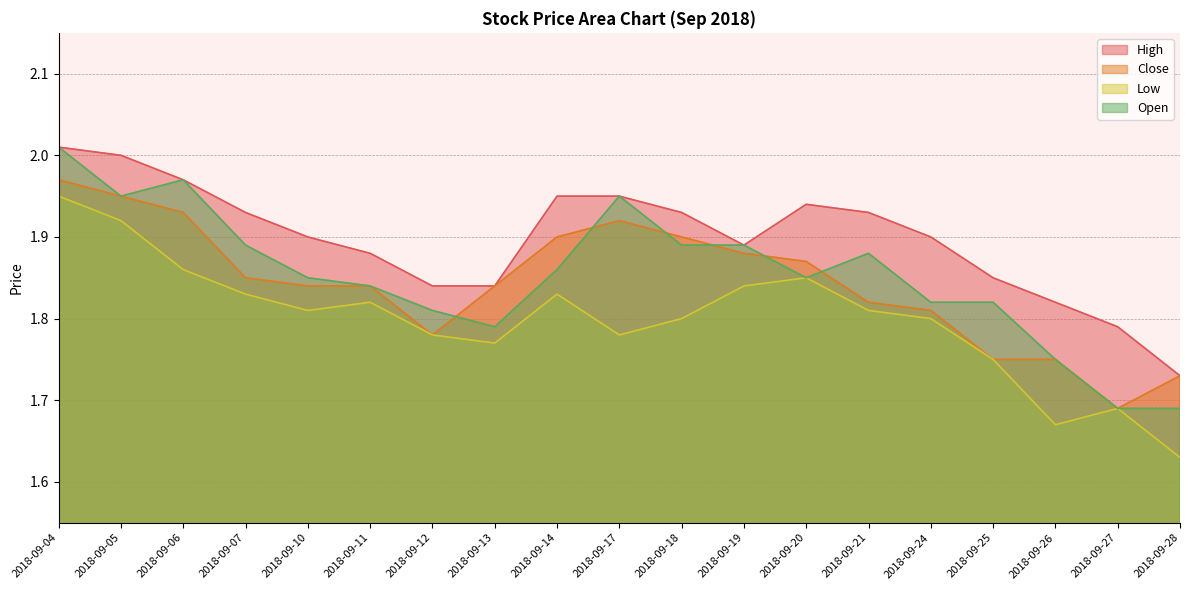

True or false: Open and Low intersect in this chart.

False